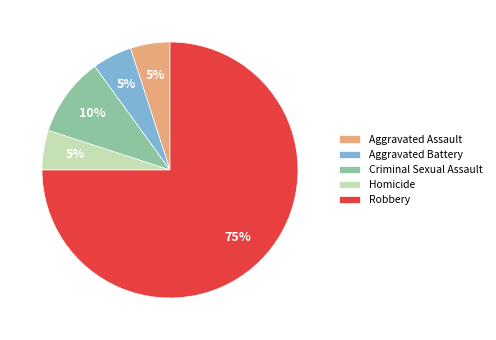

Which category accounts for the majority?

Robbery